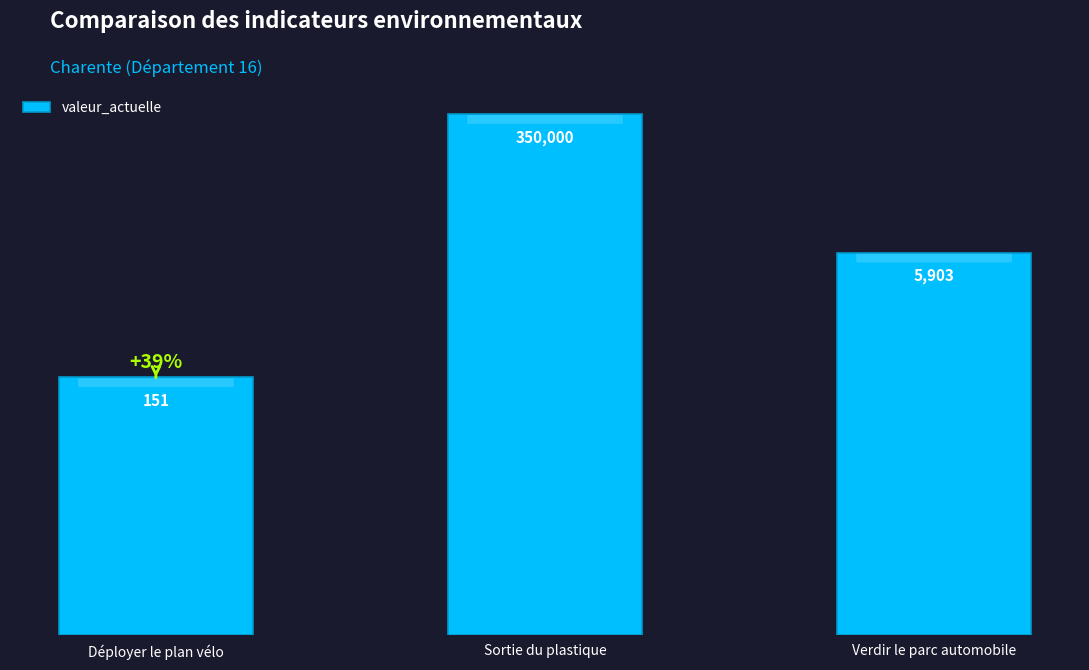

At which label is the value closest to 175075?

Verdir le parc automobile